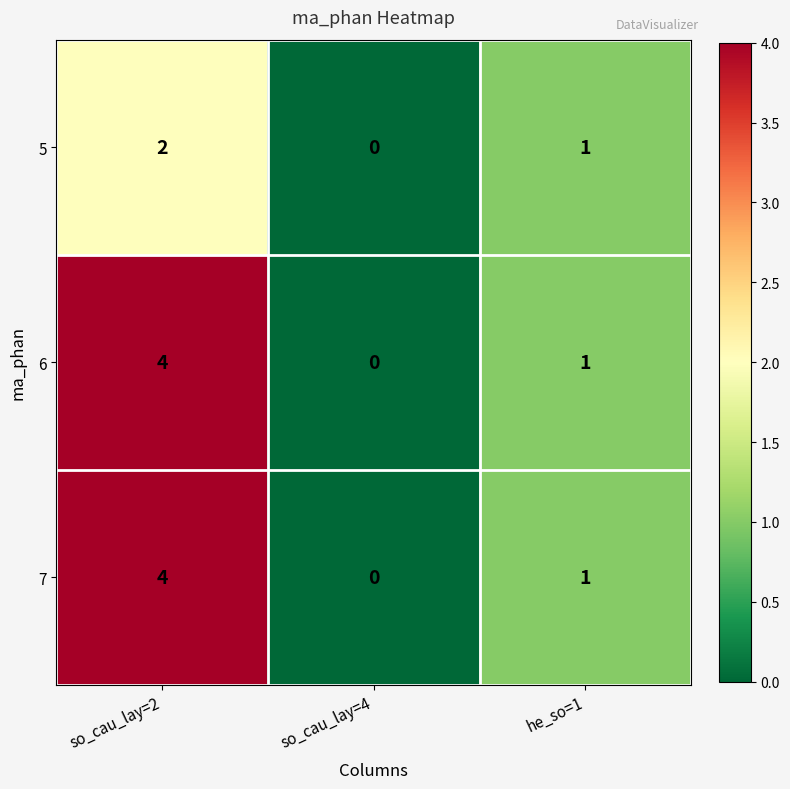

Where does the 5 series first go above 1?

so_cau_lay=2